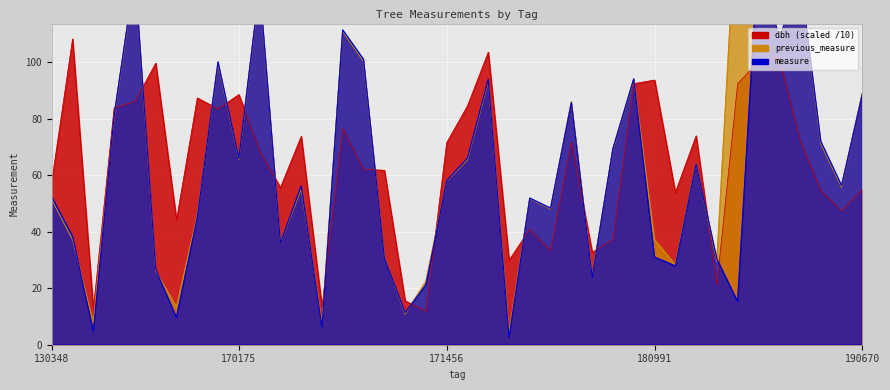

How many times do dbh and previous_measure cross each other?

15